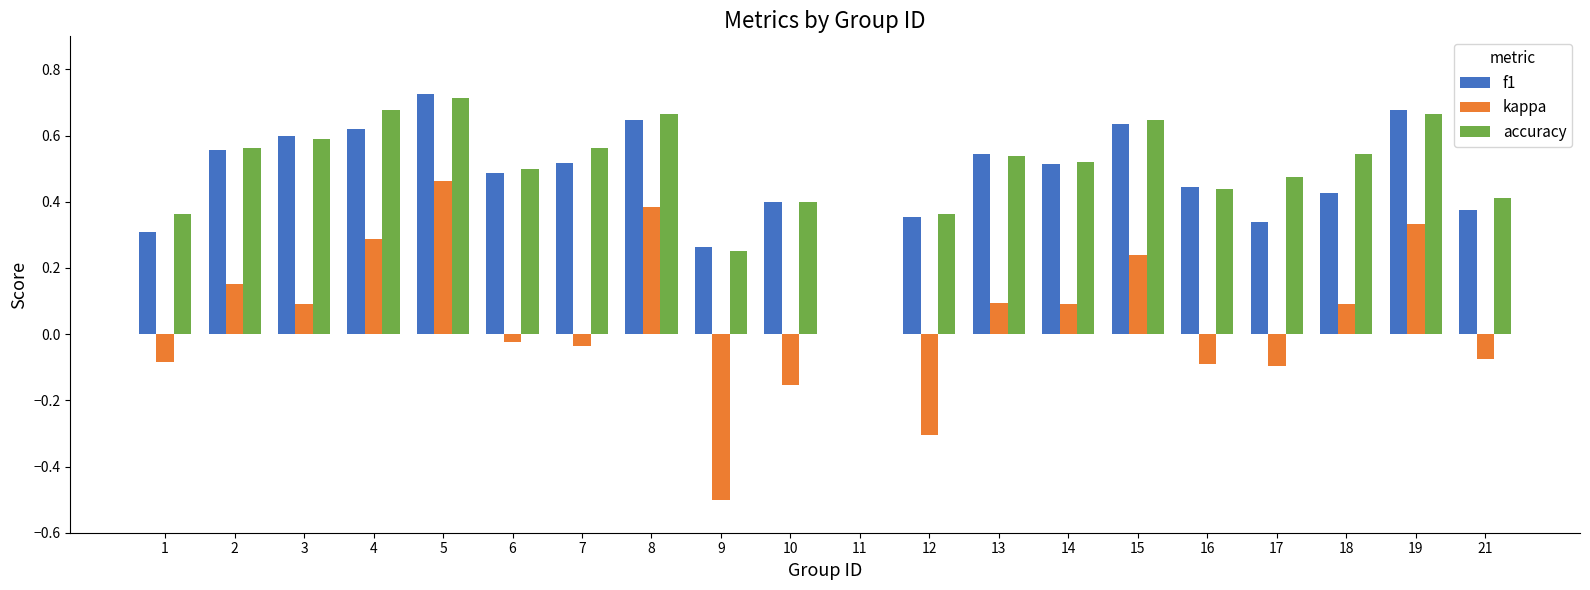

How many series are shown in this chart?

3